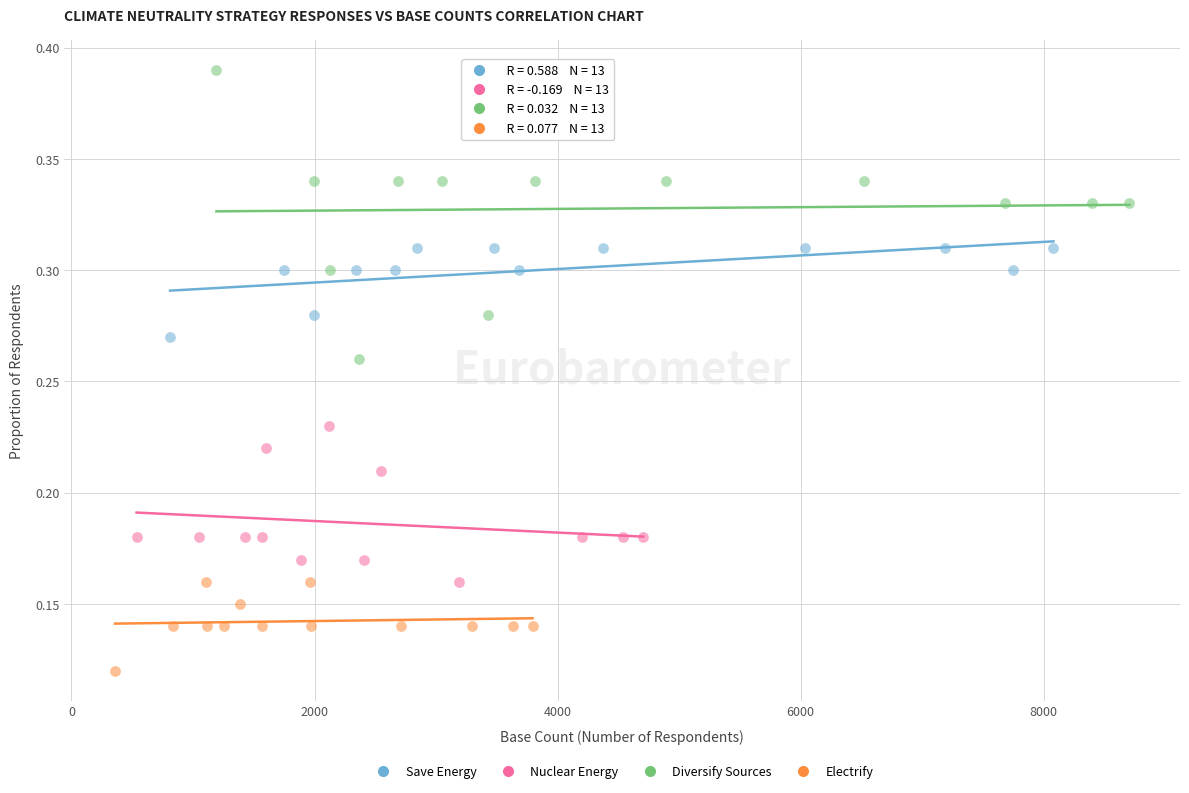

Which series reaches the minimum Y coordinate?

Electrify